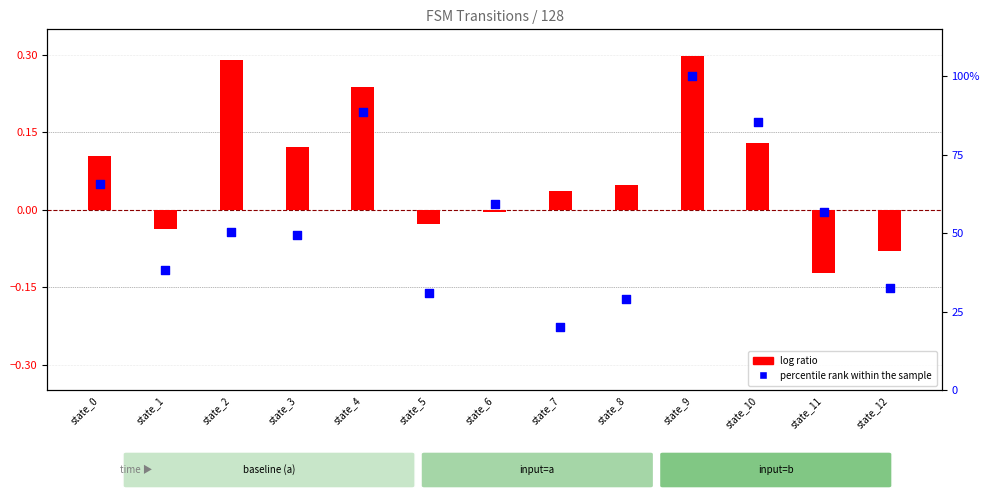

What is the total value across all series at state_8?

29.3